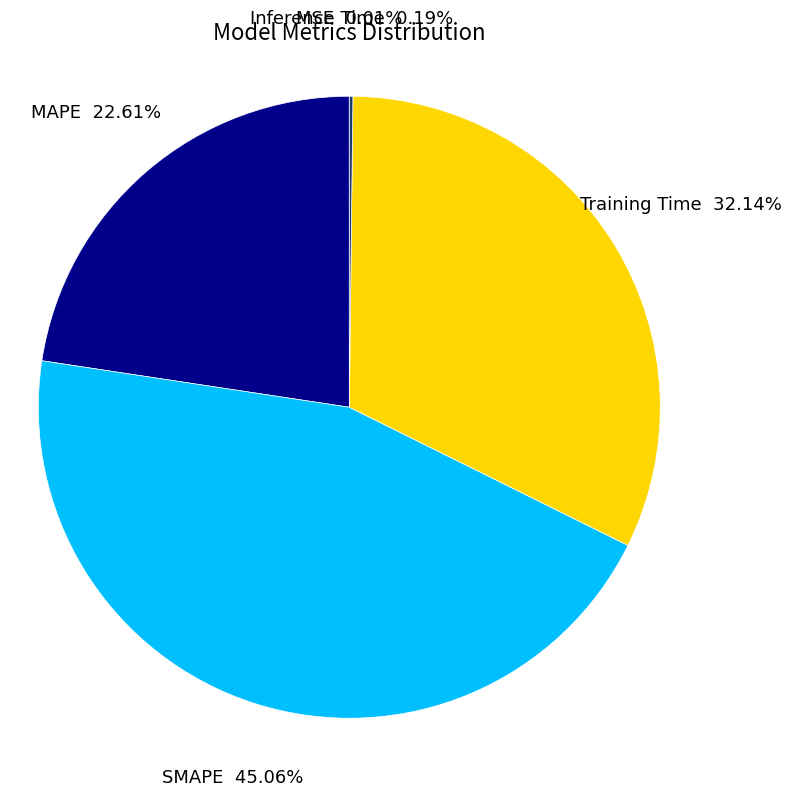

Is it true that Training Time is 32% of the pie?

True